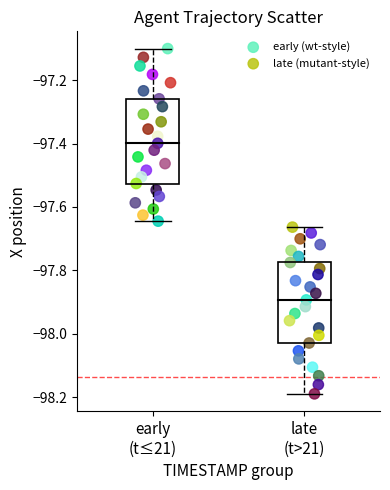

Which series contains the lowest Y value?

late (mutant-style)